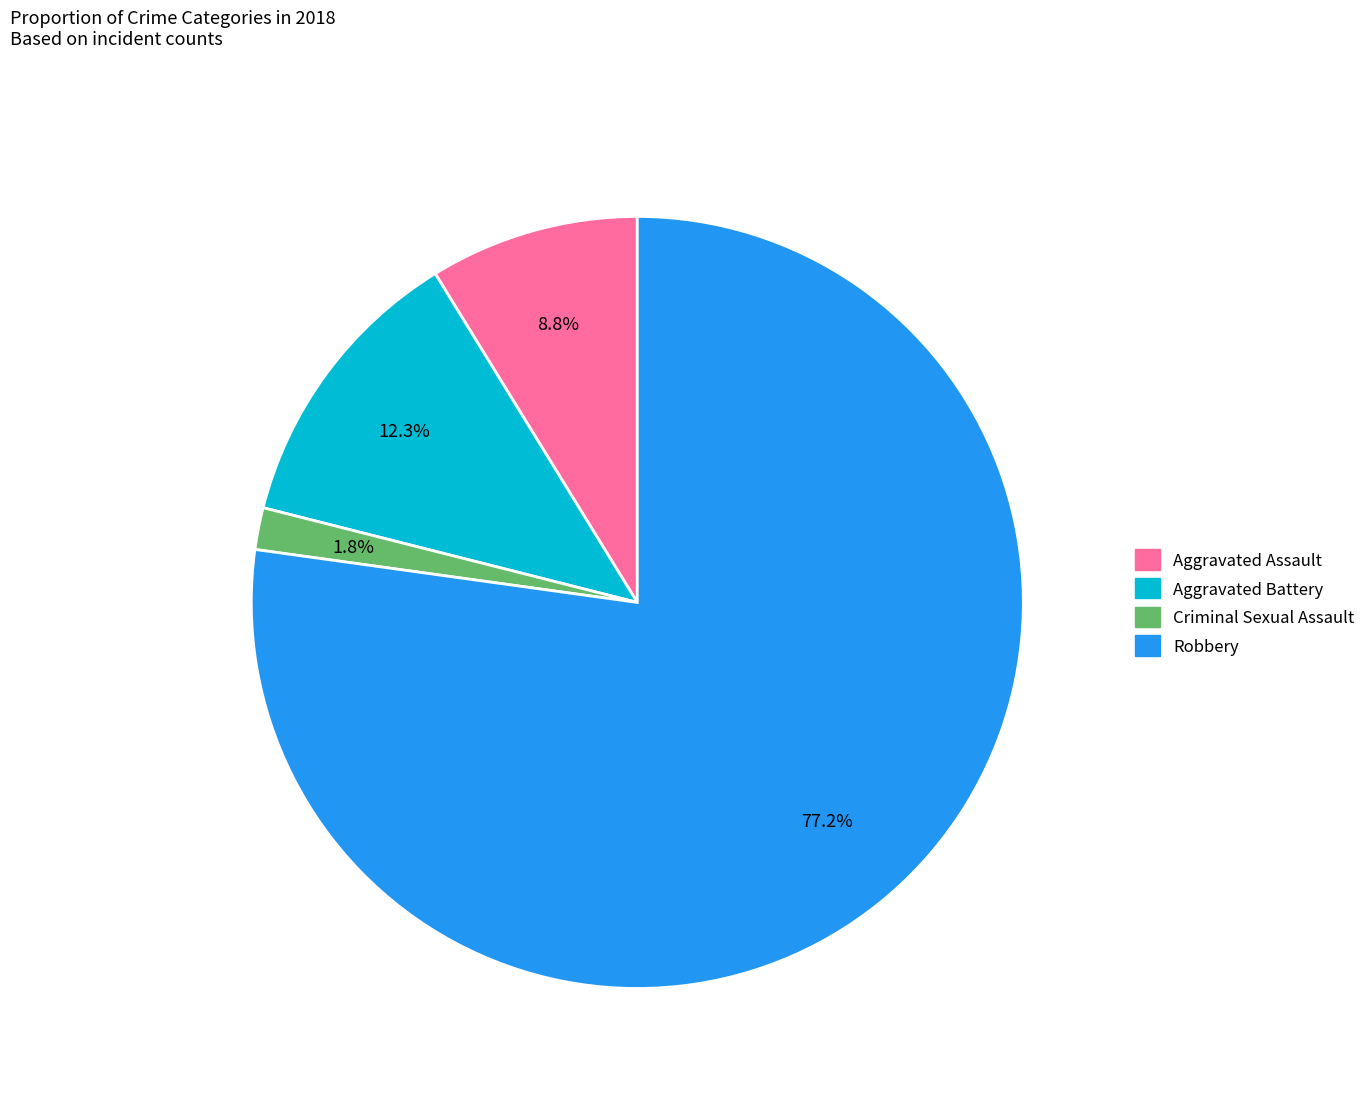

Does Robbery account for over 50% of the chart?

Yes